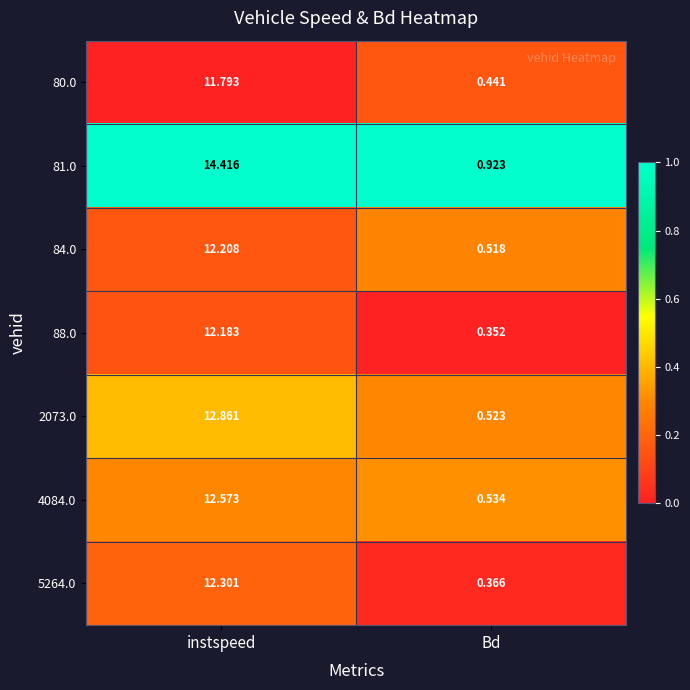

At which label does 5264.0 first exceed 12?

instspeed